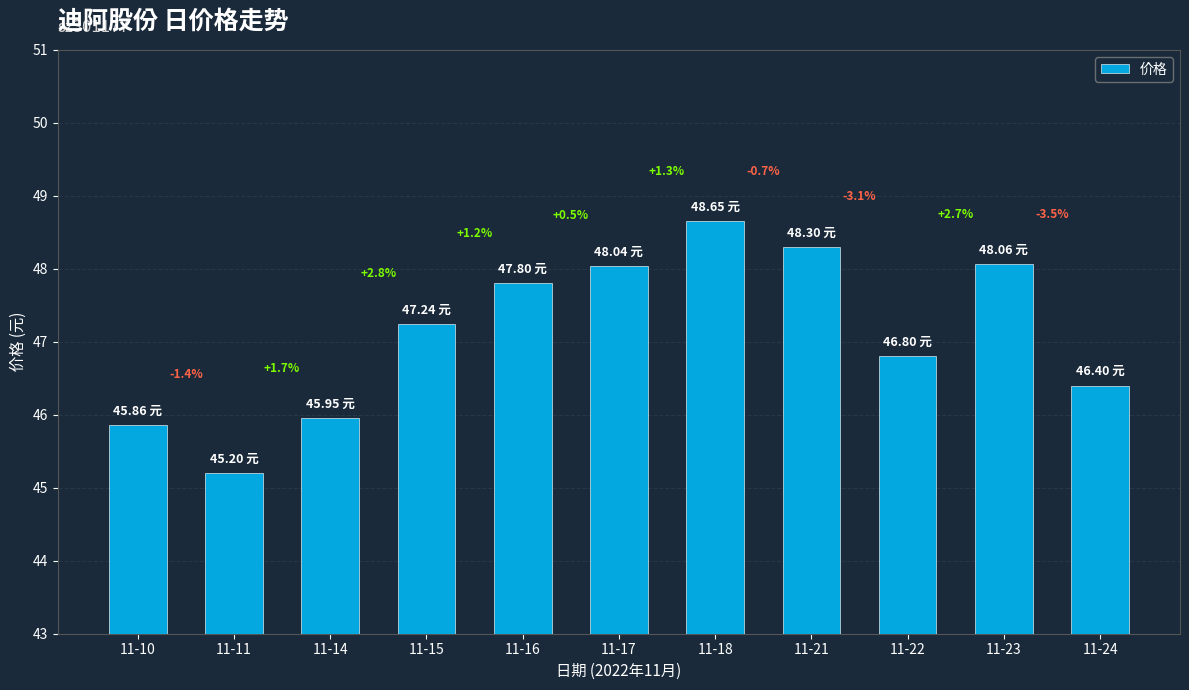

Between 11-10 and 11-23, which is larger?

11-23